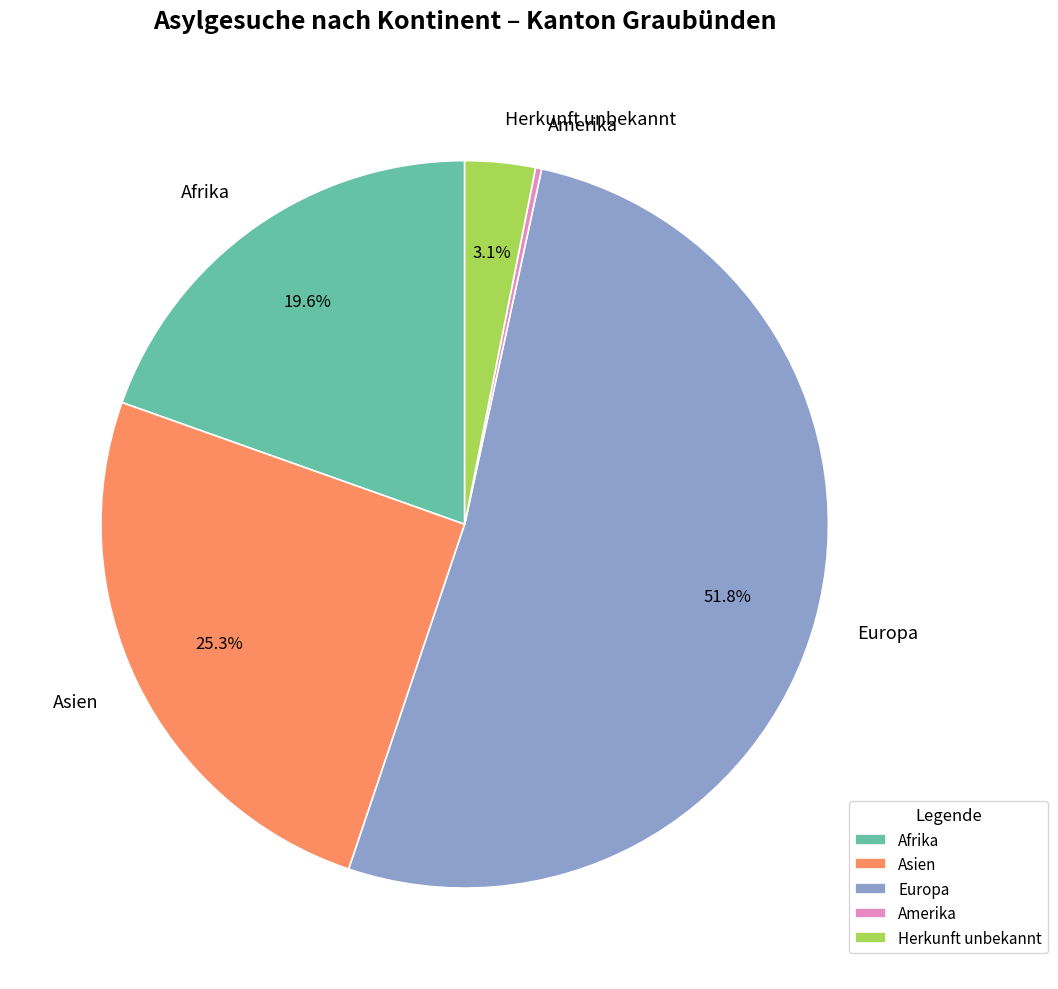

Between Herkunft unbekannt and Afrika, which is larger?

Afrika